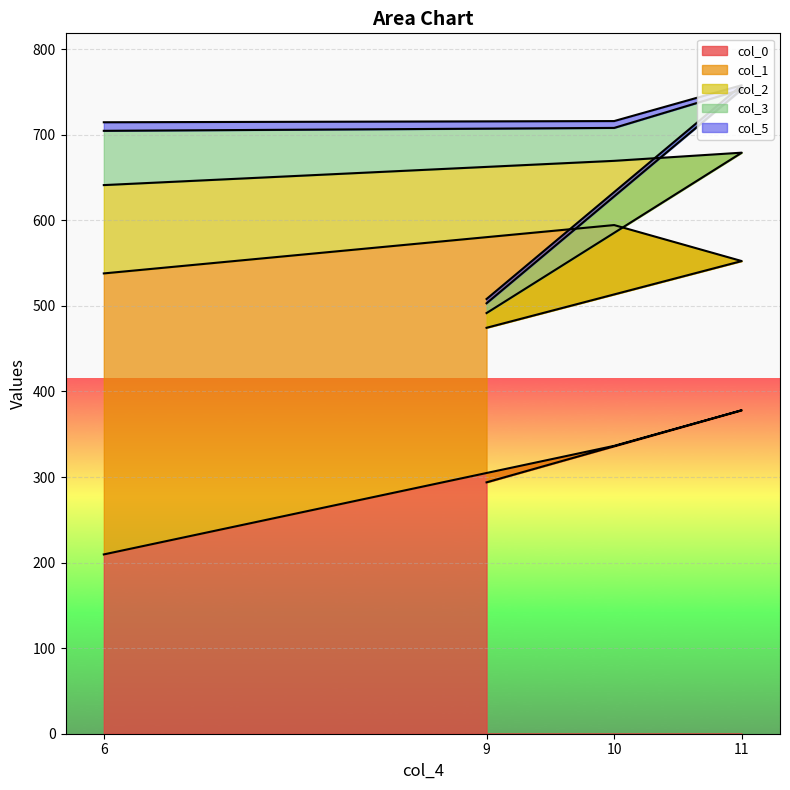

Reading left to right, what are all the values shown in this chart?

col_0: 209.6	336.4	378.0	293.8
col_1: 328.4	258.0	174.4	180.6
col_2: 103.2	75.1	126.7	17.2
col_3: 63.4	38.5	73.8	11.4
col_5: 10.0	8.0	5.0	5.0